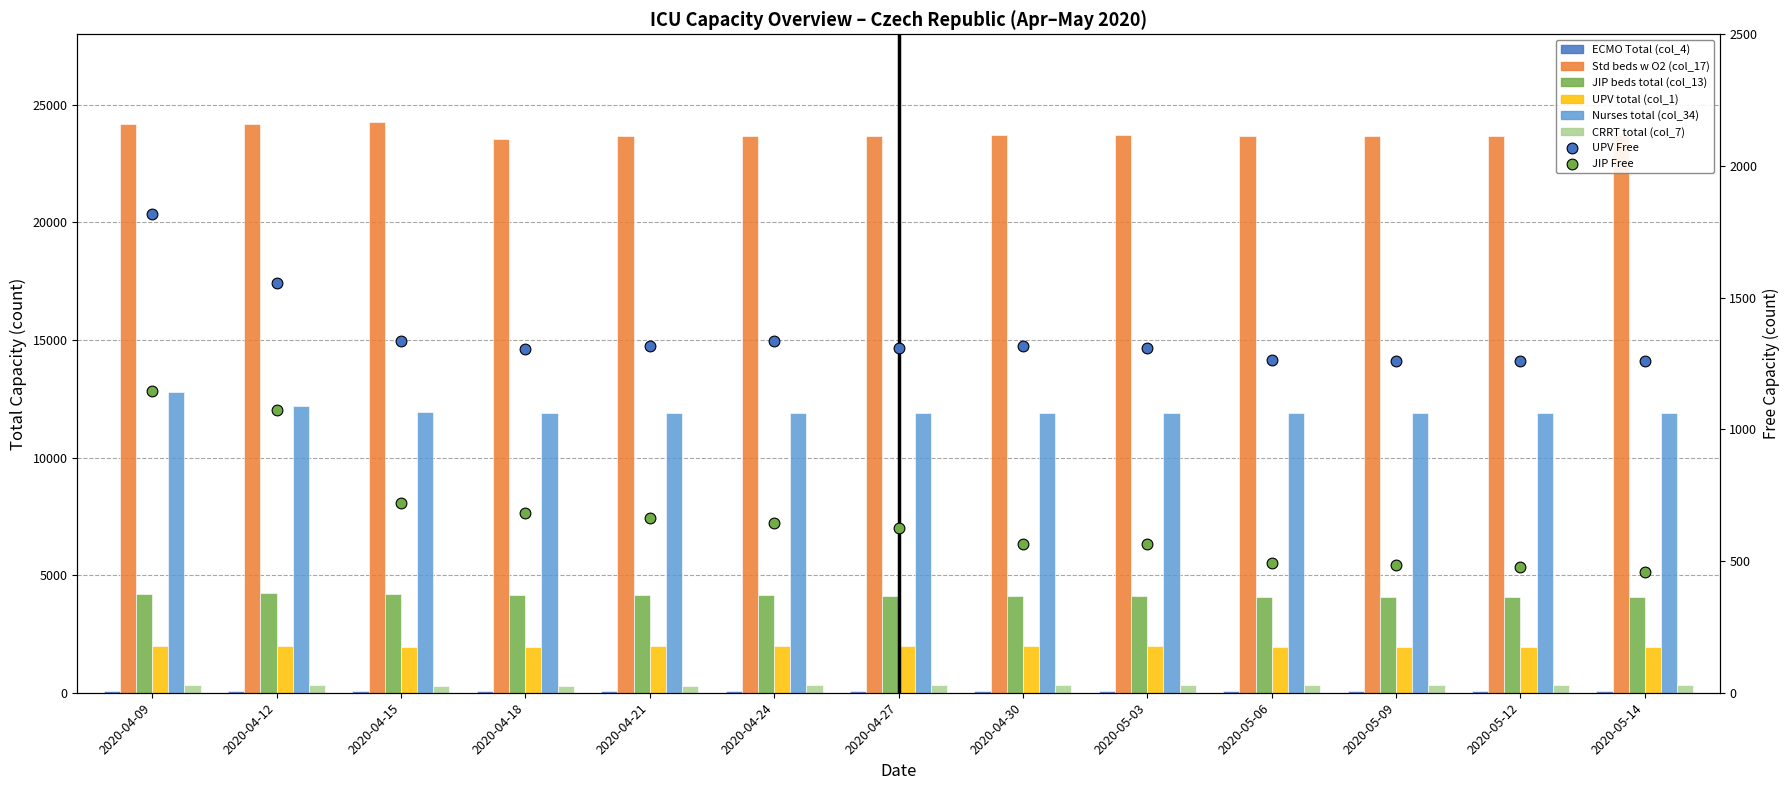

Which series reaches the minimum Y coordinate?

ECMO Total (col_4)